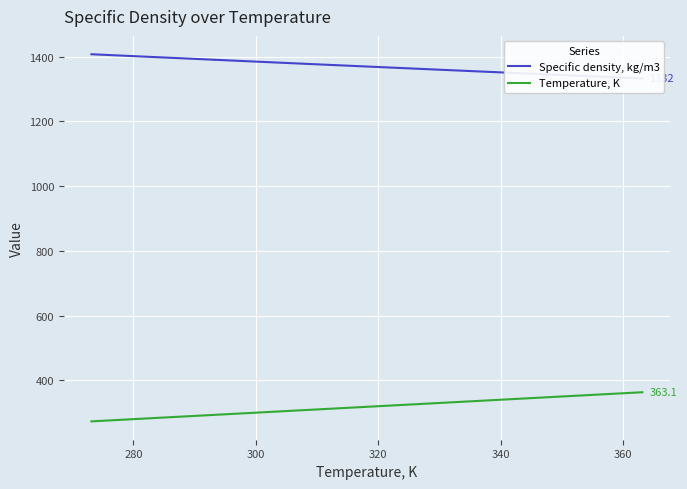

At how many categories does at least one series exceed 1232?

15